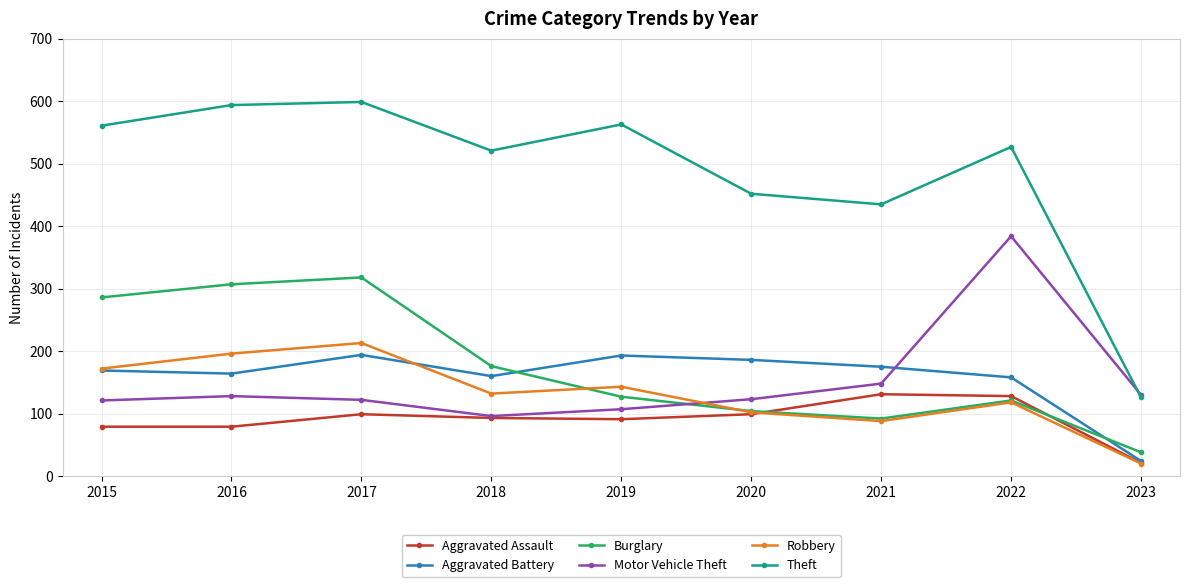

Does the chart have visible grid lines?

Yes